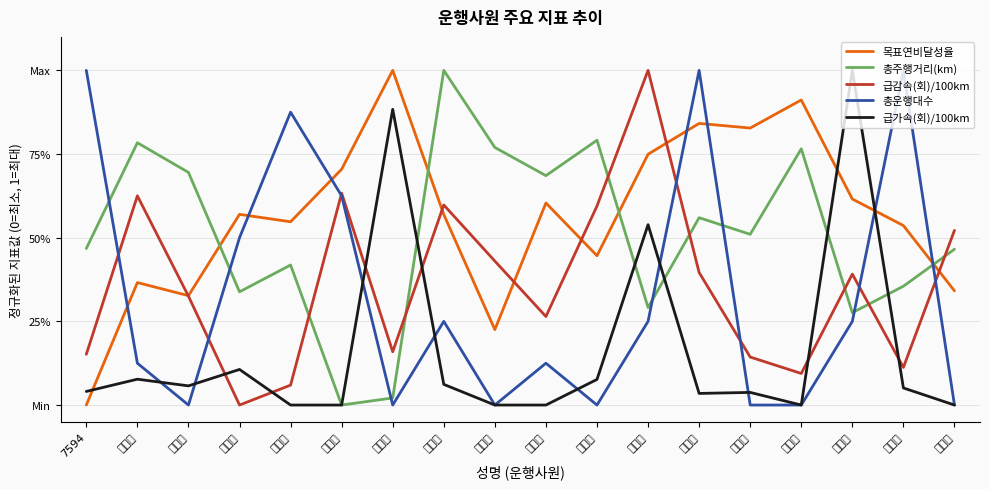

What is the label of the 16th point from the left?

심동규